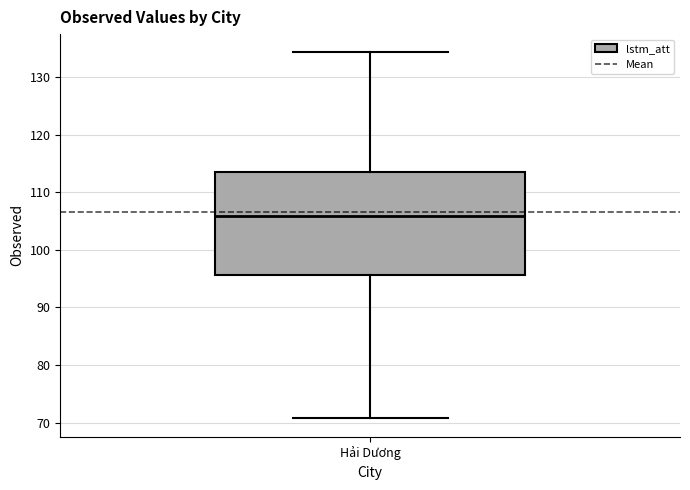

Where does the upper whisker of the box for Hải Dương end on the y-axis? The values are not printed on the chart, so give them approximately, as read against the axis.

134